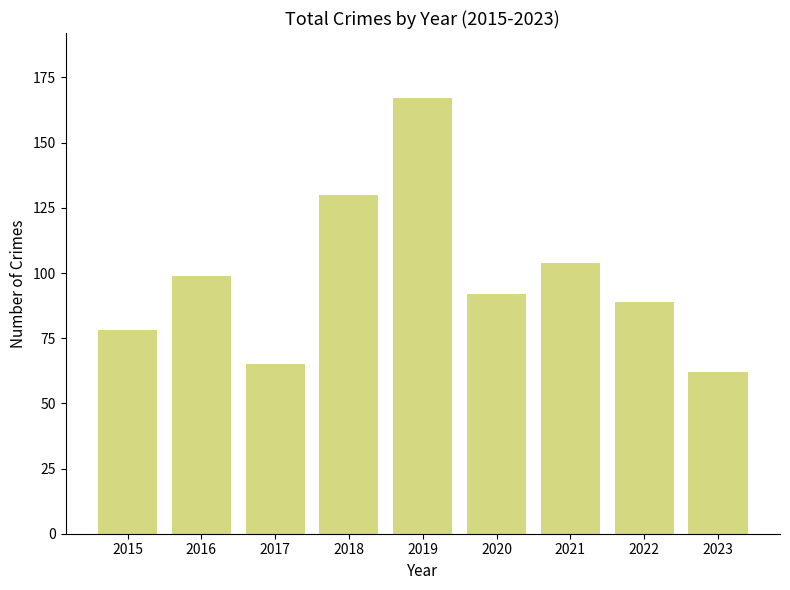

How many data points does each series have?

9